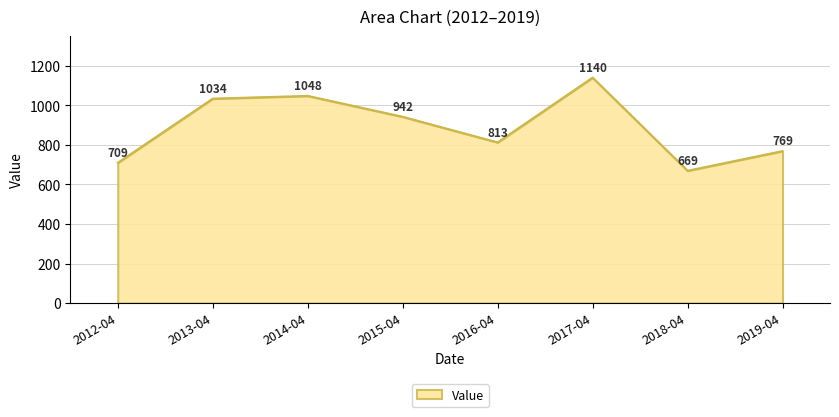

Does the chart have visible grid lines?

Yes